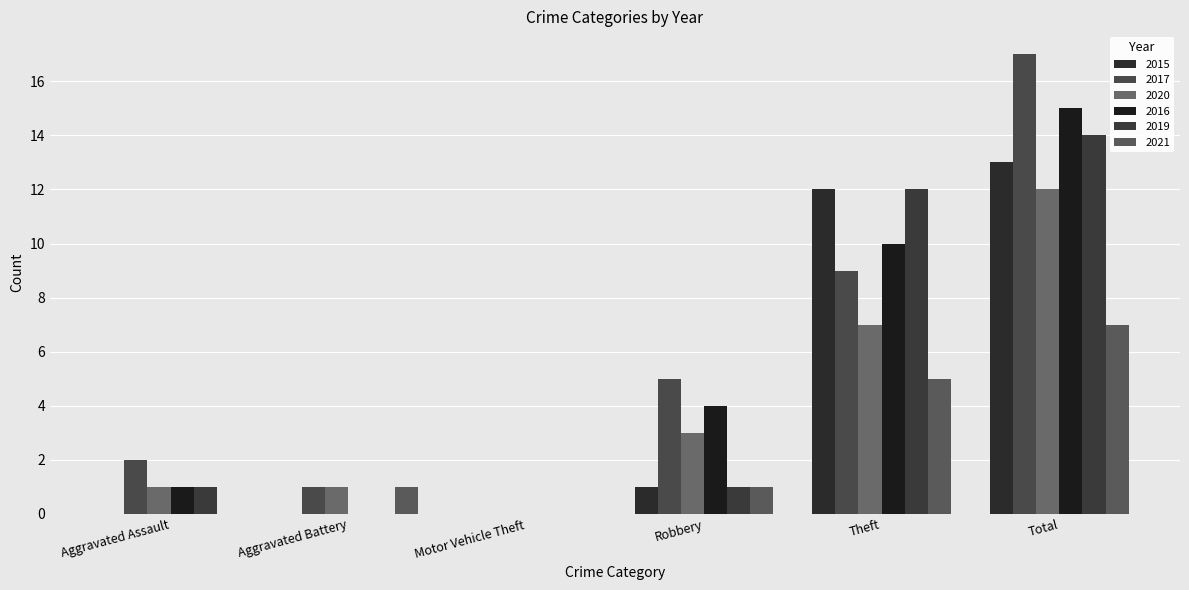

List the labels in order of 2016 value, smallest first.

Aggravated Battery, Motor Vehicle Theft, Aggravated Assault, Robbery, Theft, Total